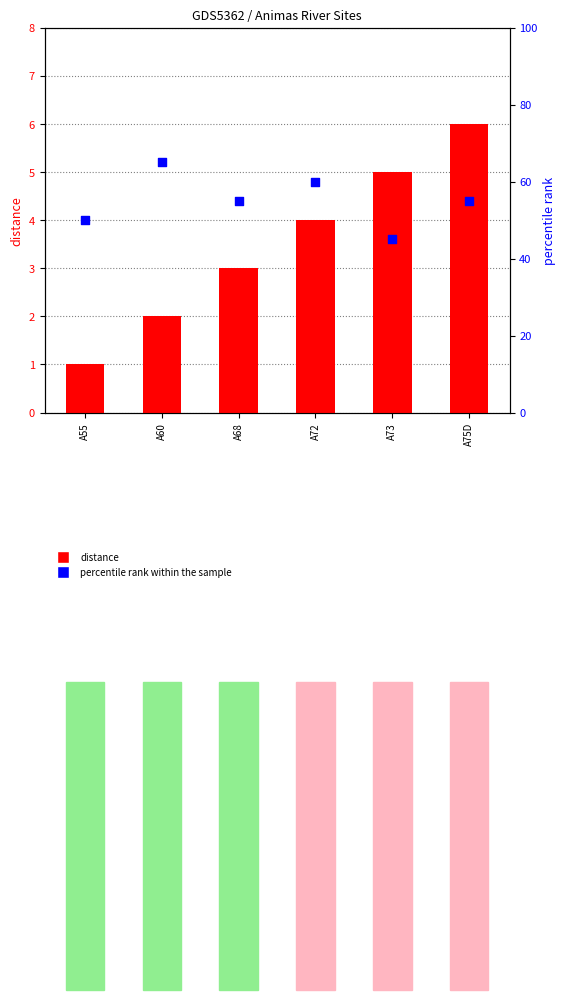

At which category is the sum across all series the highest?

A60